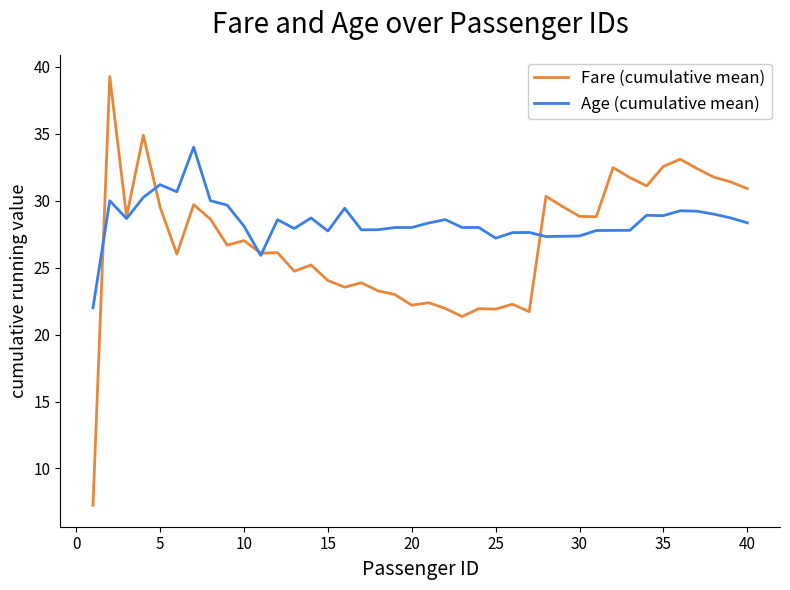

Which series has the largest total across all categories?

Age (cumulative mean)